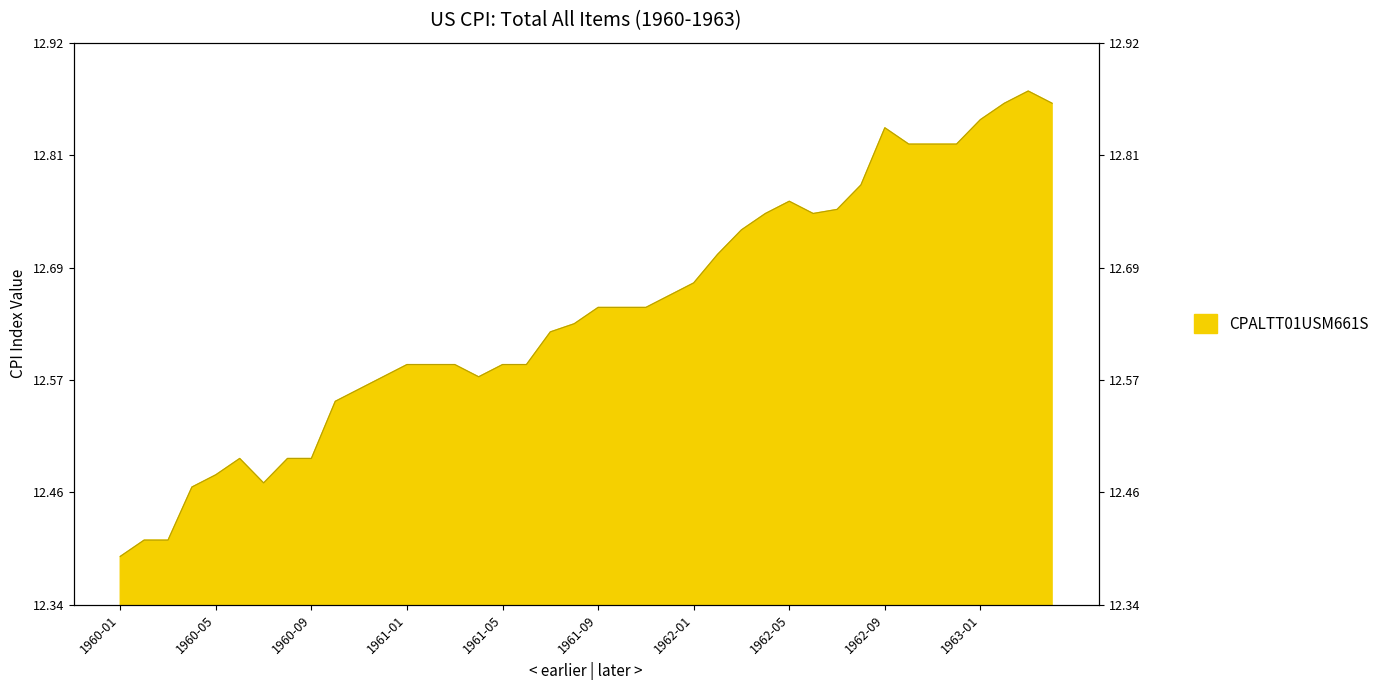

What is the sum of the values at 1962-02 and 1962-01?

25.4